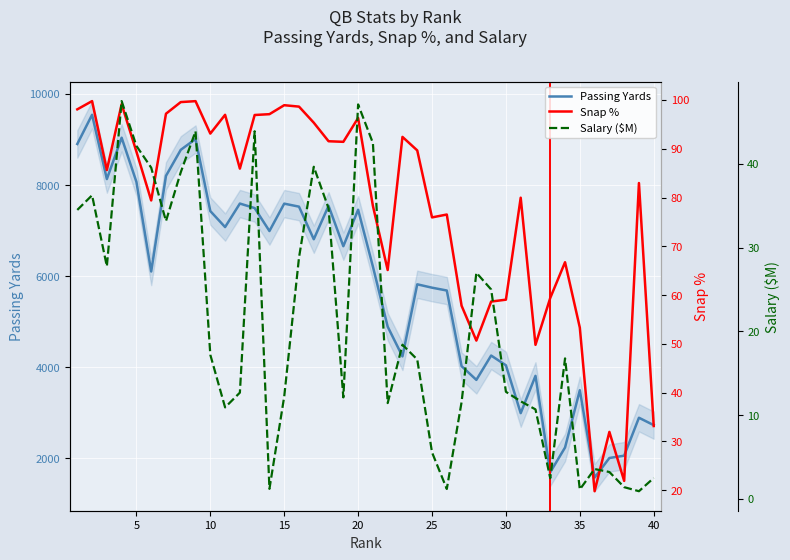

True or false: Snaps_percent has more than 2 points higher than both neighbors.

True